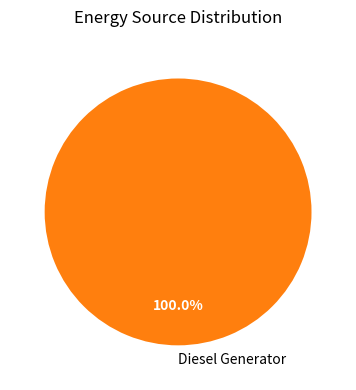

Rank the categories by value from lowest to highest.

Diesel Generator